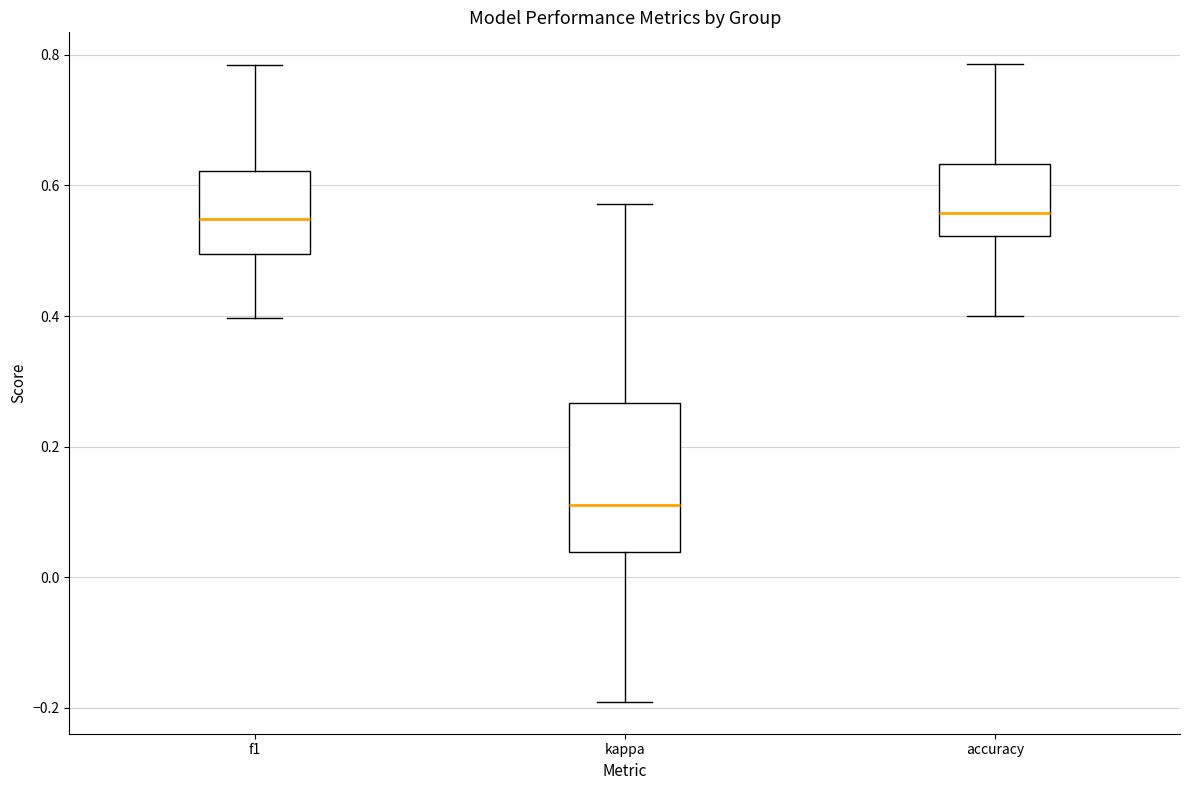

Reading left to right, read every box against the y-axis: the position of its median line, the range the box covers, and the ends of its whiskers. The values are not printed on the chart, so give them approximately, as read against the axis.

f1: median 0.54, box 0.50 to 0.62, whiskers 0.40 to 0.78
kappa: median 0.12, box 0.04 to 0.26, whiskers -0.20 to 0.58
accuracy: median 0.56, box 0.52 to 0.64, whiskers 0.40 to 0.78